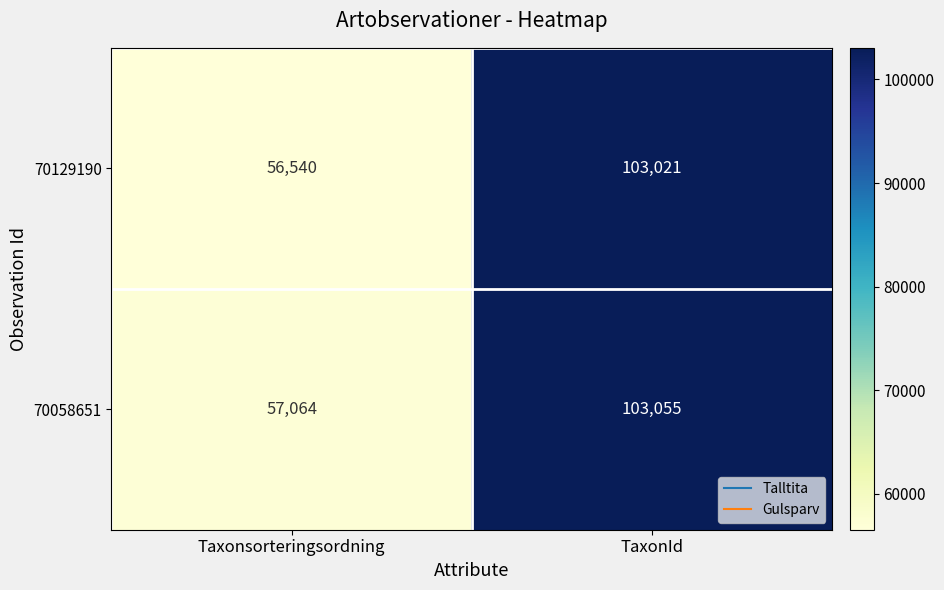

Reading left to right, extract all data points from this chart.

70129190: Taxonsorteringsordning=56540	TaxonId=103021
70058651: Taxonsorteringsordning=57064	TaxonId=103055